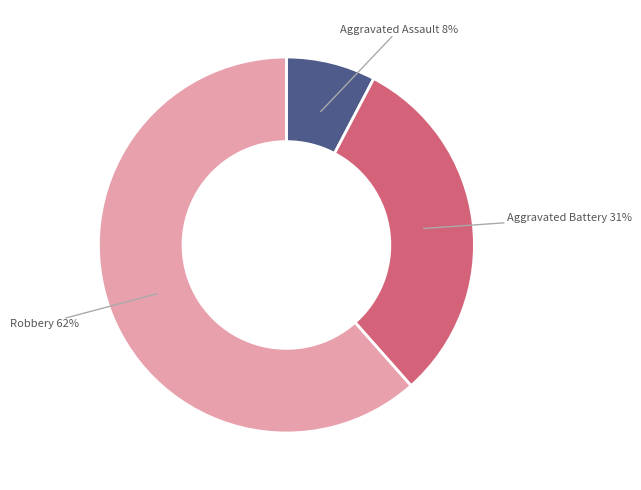

Is there any slice that represents more than half of the pie?

Yes